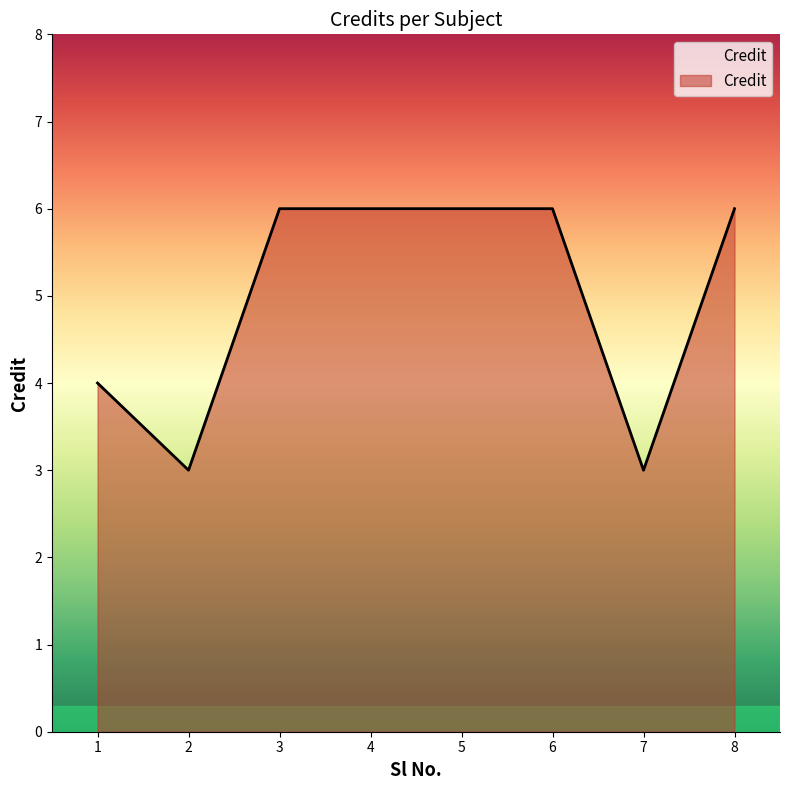

What is the approximate value at 7?

3